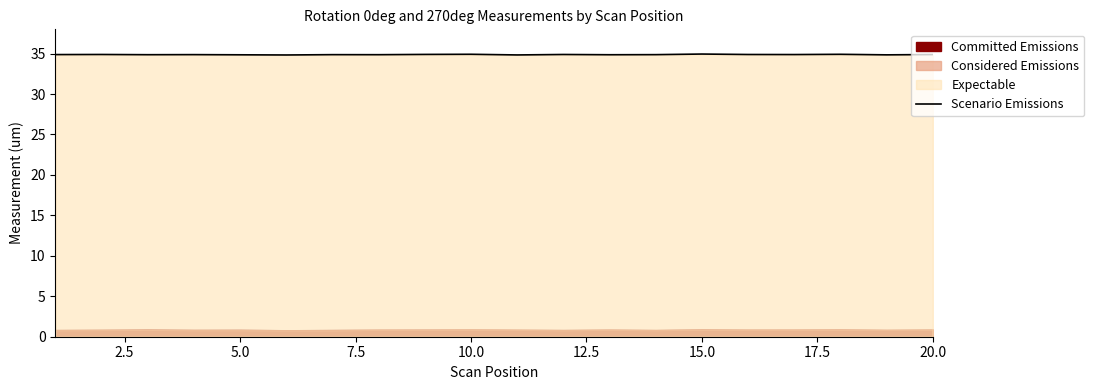

How many lines are shown in the chart?

1